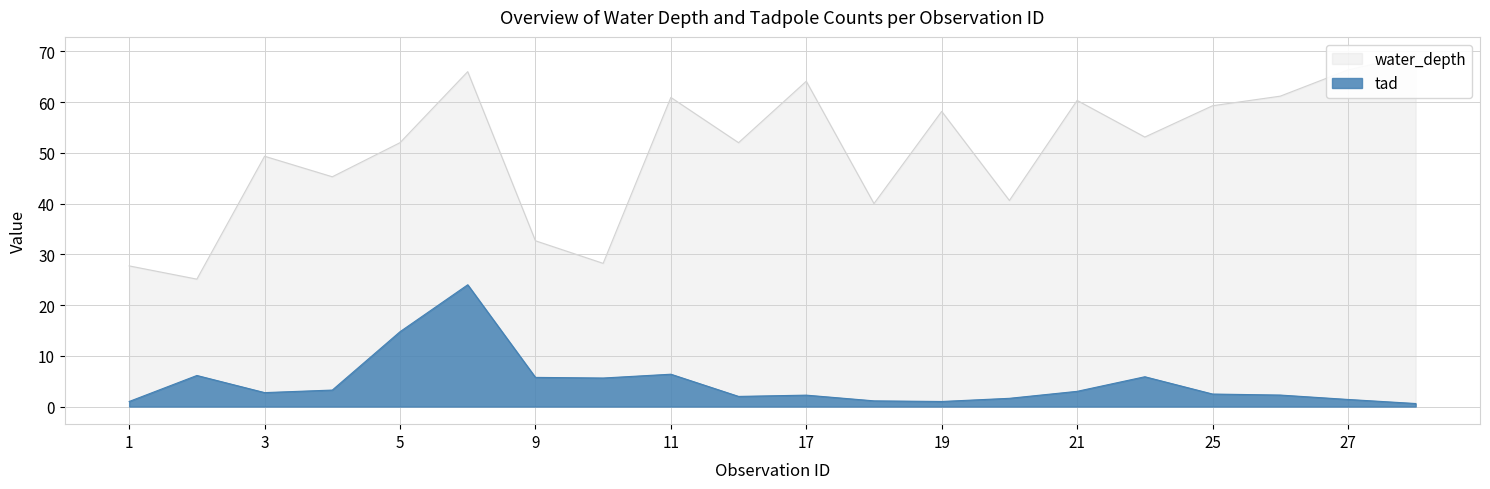

Which category has the highest value across all series?

28